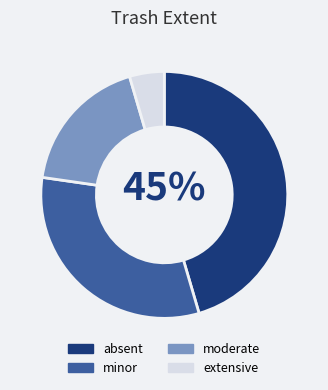

Which category has the smallest portion of the pie?

extensive